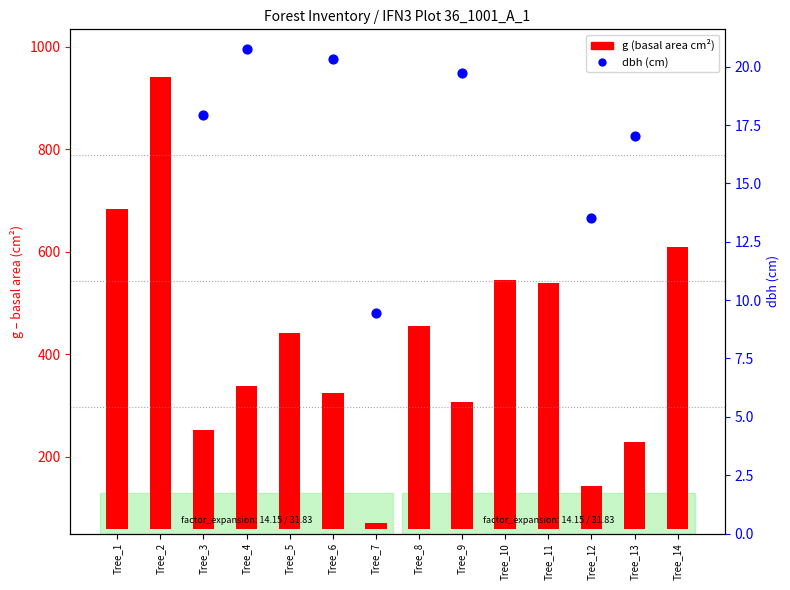

Which series reaches the maximum Y coordinate?

g (basal area cm²)